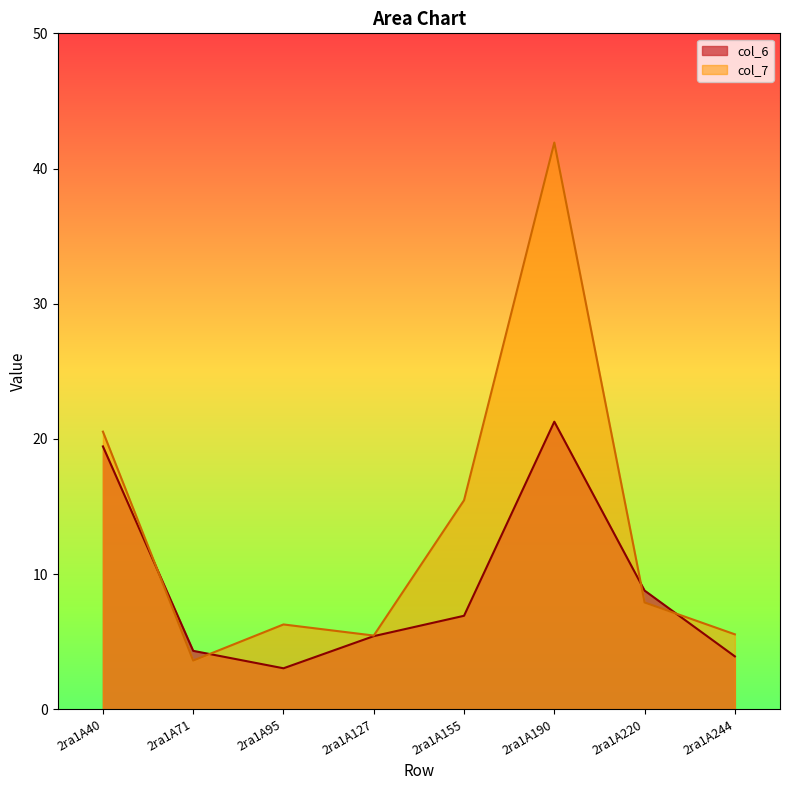

What is the greatest value displayed?

41.9